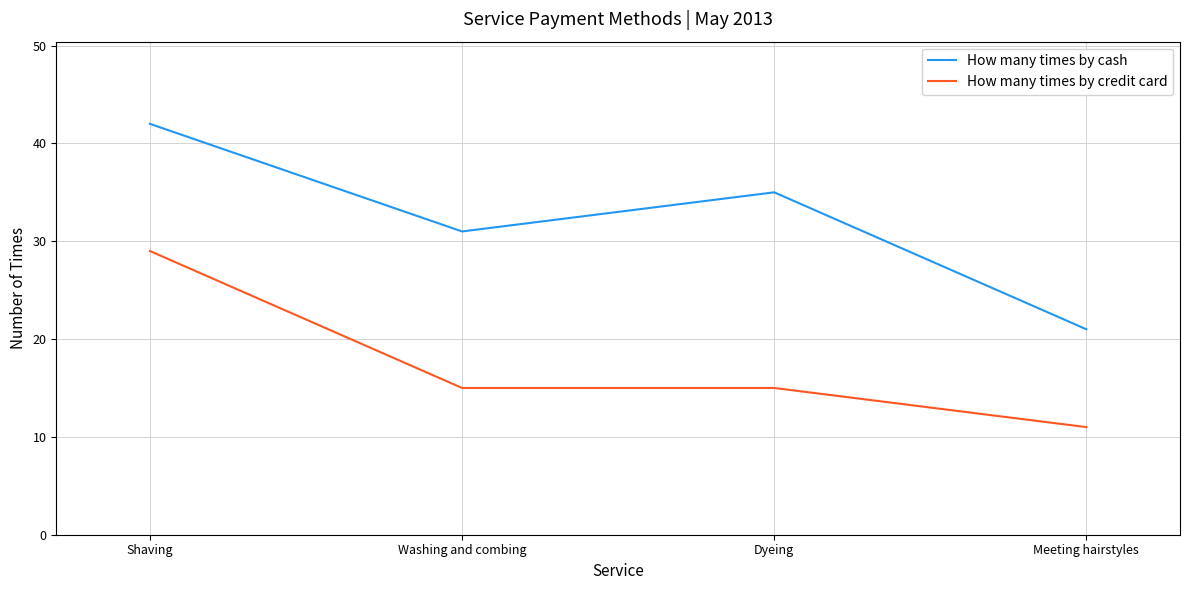

What position from the right is Shaving?

4